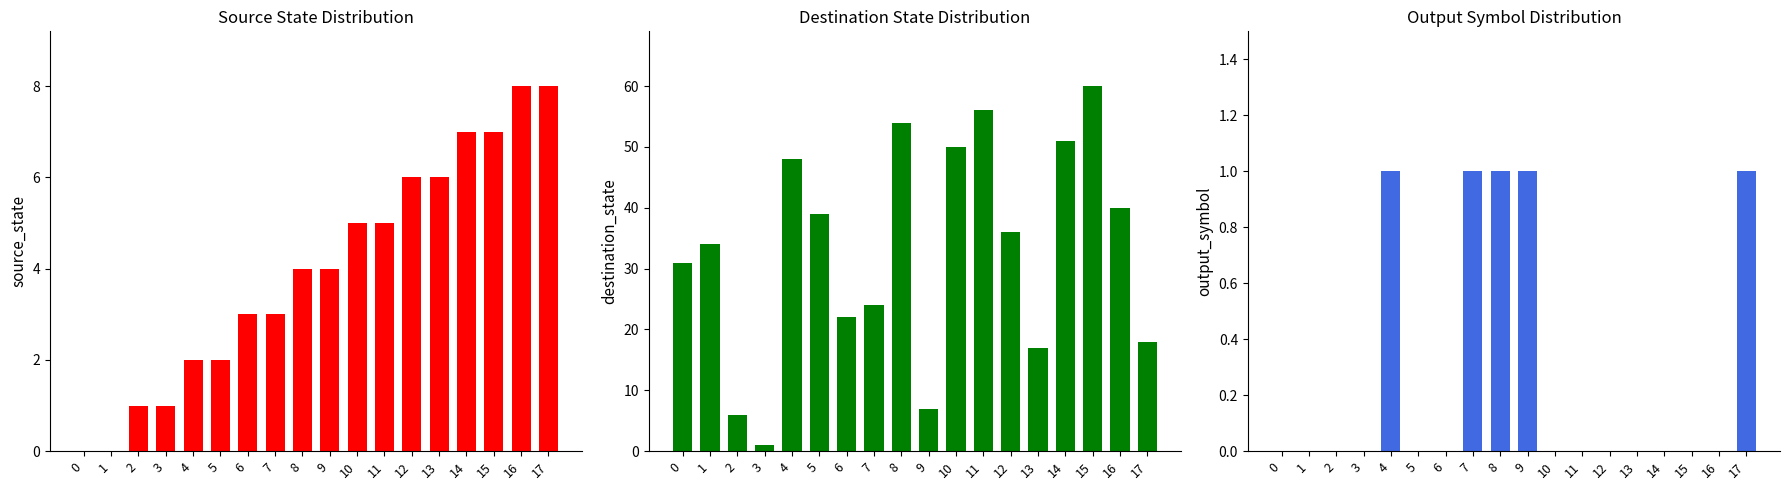

How many data points in destination_state are less than 36?

9